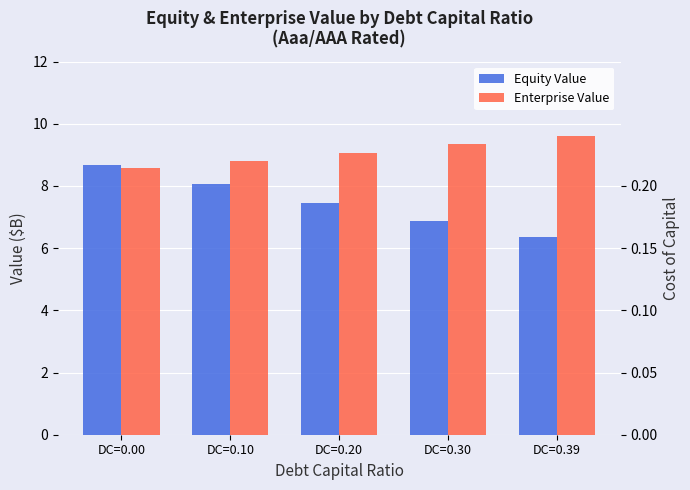

Which series has the largest range (max minus min)?

Equity Value